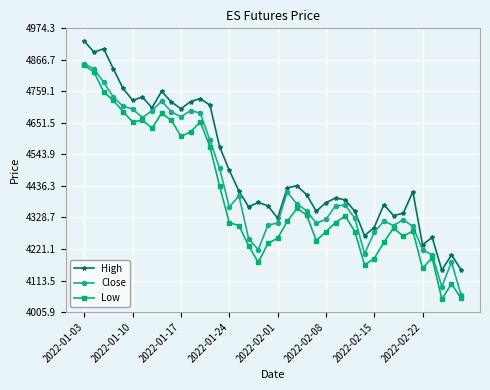

Which series has the widest spread of values?

Low